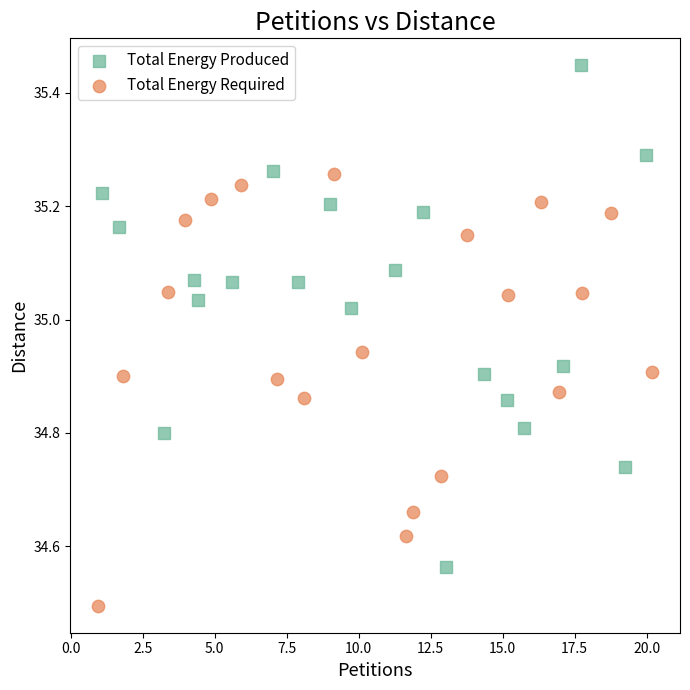

Which series contains the highest Y value?

Total Energy Produced